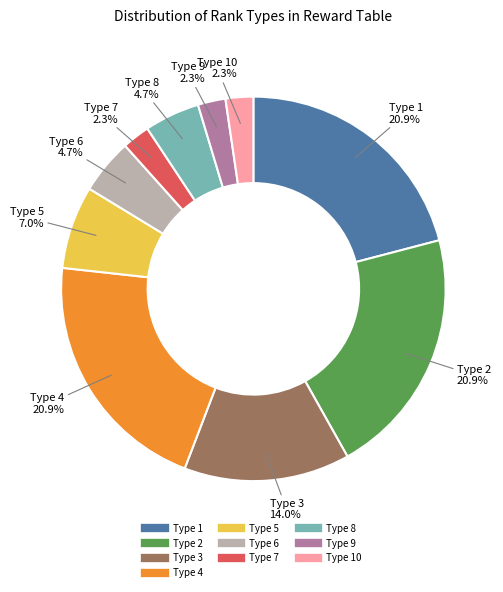

To the nearest percent, what is the difference between the largest and smallest slice percentages?

19%